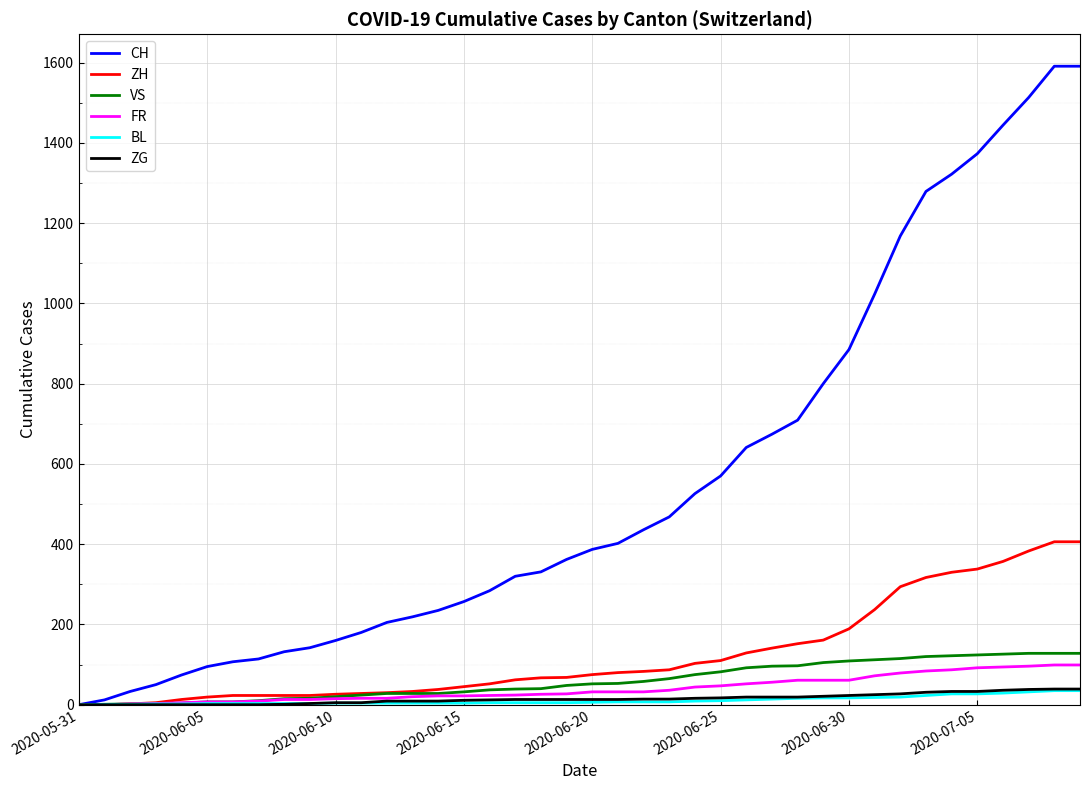

Which series has the widest spread of values?

CH